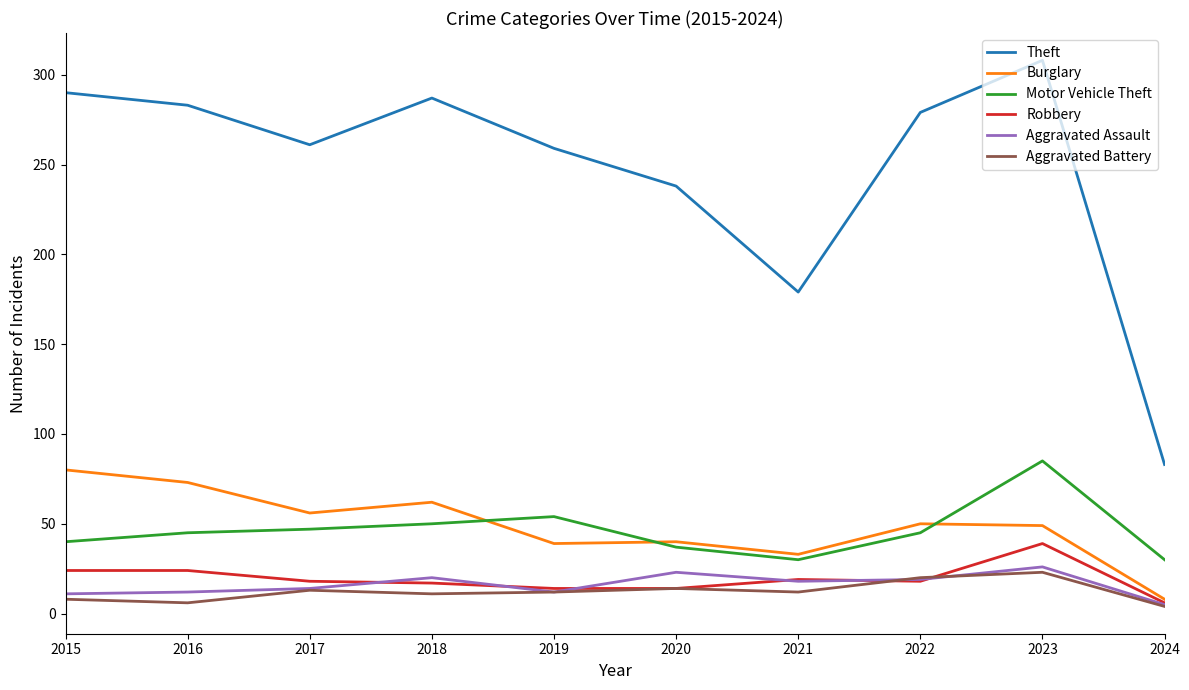

Is it true that Robbery equals 38 at 2016?

False